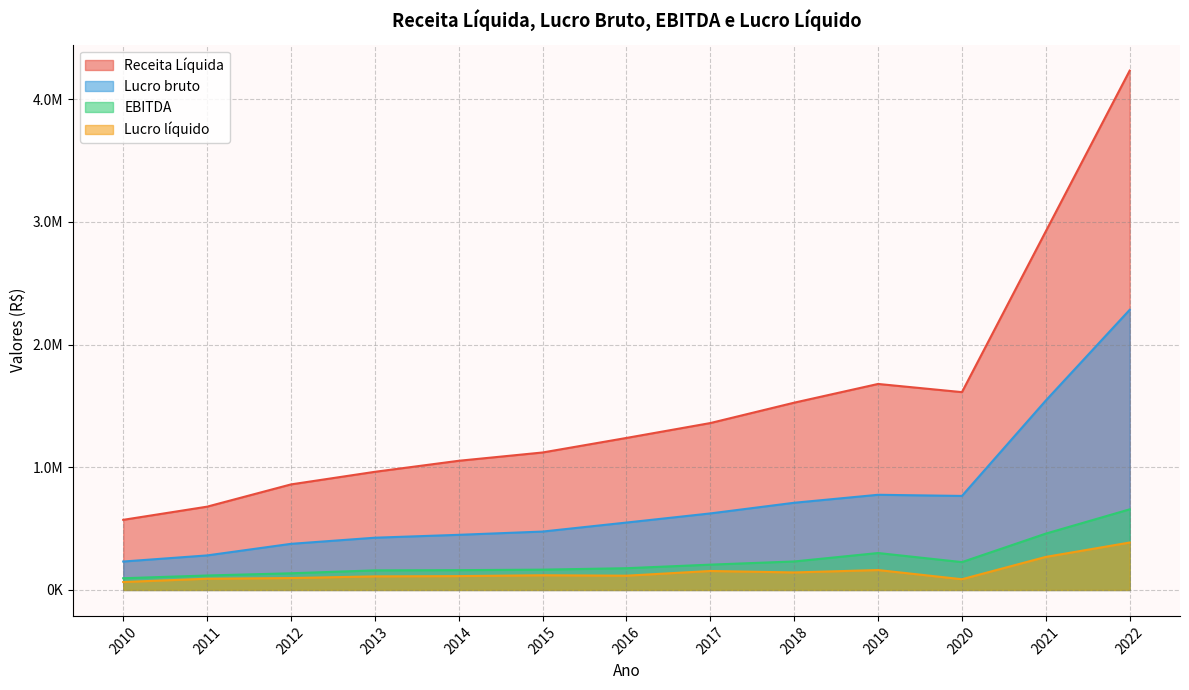

At how many categories does at least one series exceed 1869136?

2